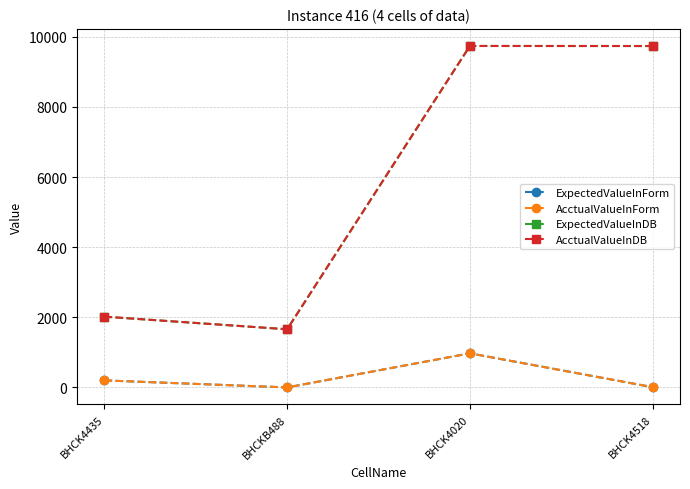

List the series in order of their peak value, lowest first.

ExpectedValueInForm, AcctualValueInForm, ExpectedValueInDB, AcctualValueInDB